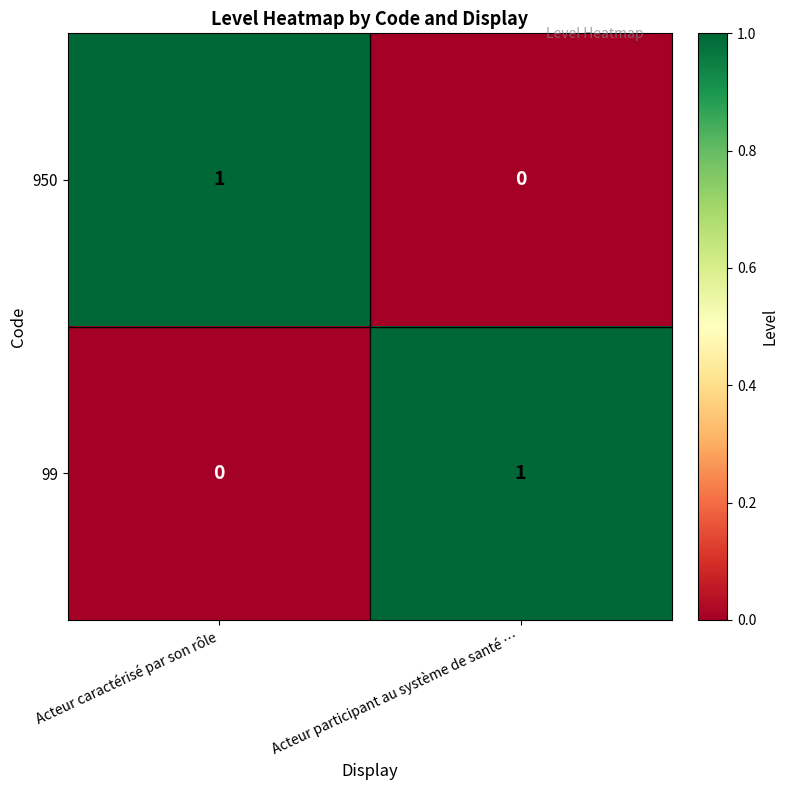

Which category has the lowest value in the 99 series?

Acteur caractérisé par son rôle